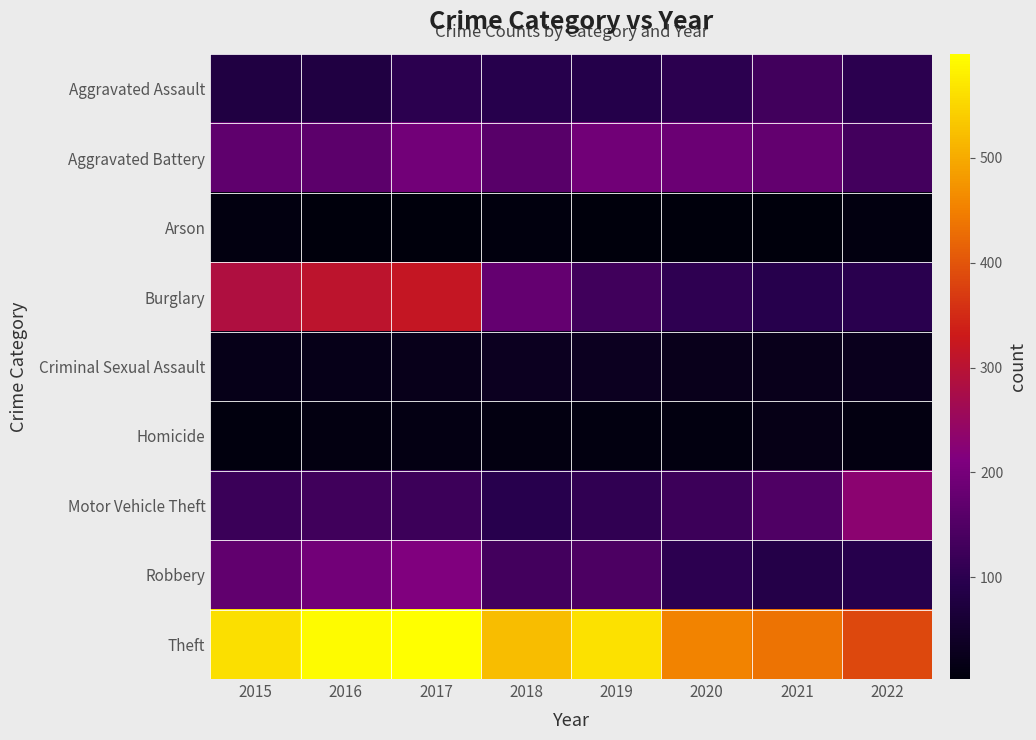

How many categories are shown in the chart?

8